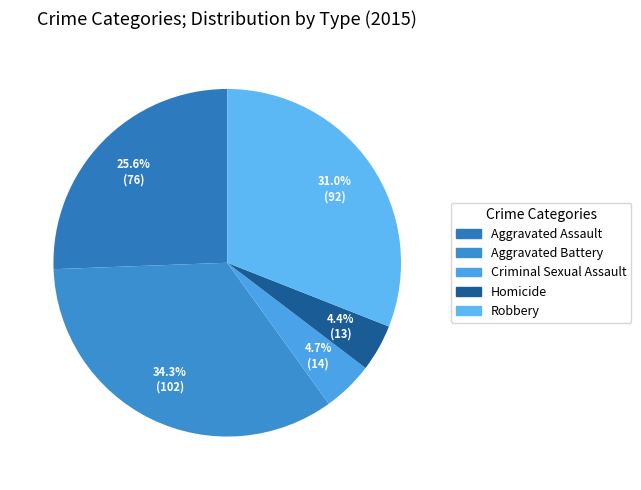

The Aggravated Battery slice represents 26% of the pie. True or false?

False